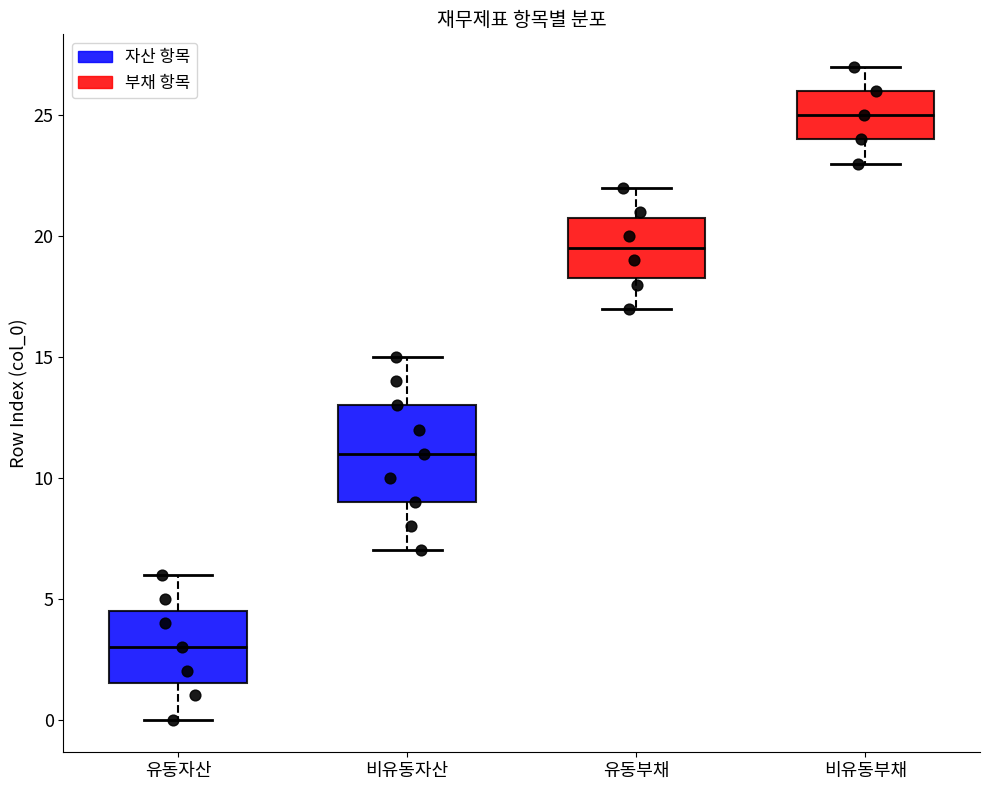

Reading left to right, read every box against the y-axis: the position of its median line, the range the box covers, and the ends of its whiskers. The values are not printed on the chart, so give them approximately, as read against the axis.

유동자산: median 3.0, box 1.5 to 4.5, whiskers 0.0 to 6.0
비유동자산: median 11.0, box 9.0 to 13.0, whiskers 7.0 to 15.0
유동부채: median 19.5, box 18.5 to 21.0, whiskers 17.0 to 22.0
비유동부채: median 25.0, box 24.0 to 26.0, whiskers 23.0 to 27.0